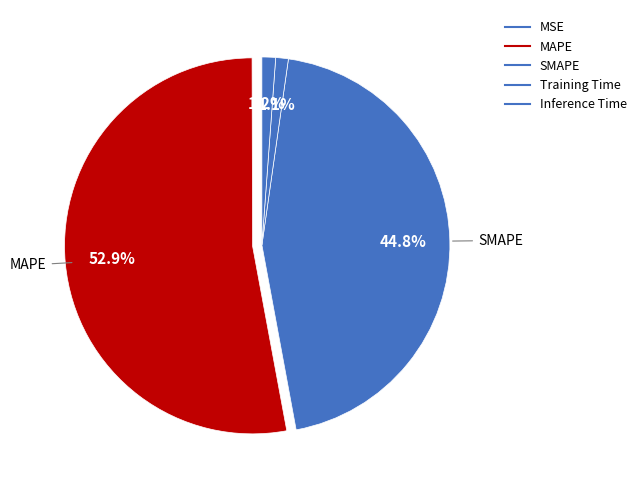

Rank the categories by value from highest to lowest.

MAPE, SMAPE, Inference Time, Training Time, MSE